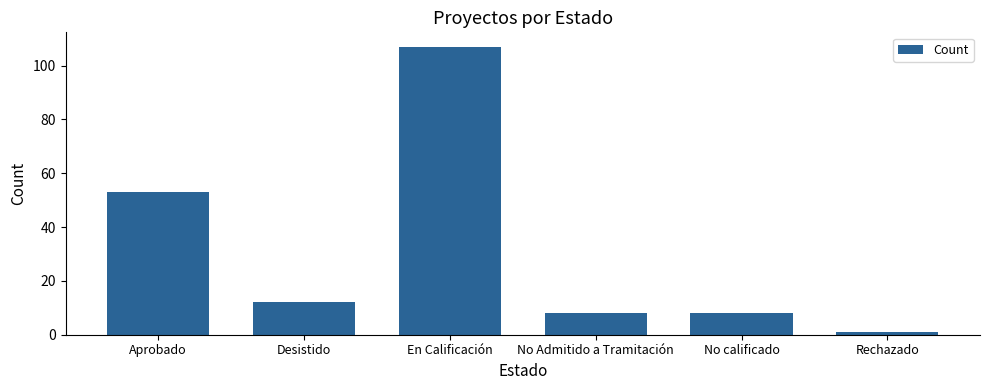

What is the sum of all values?

189